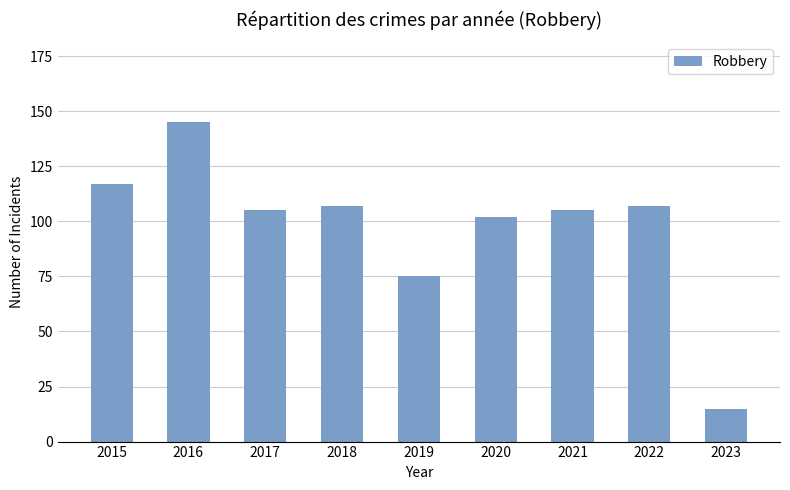

Does the chart contain any negative values?

No